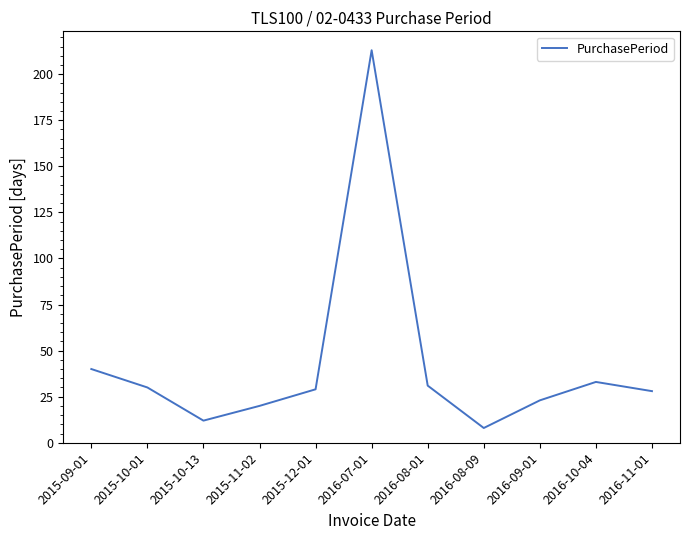

At which category does the data reach its first local peak?

2016-07-01